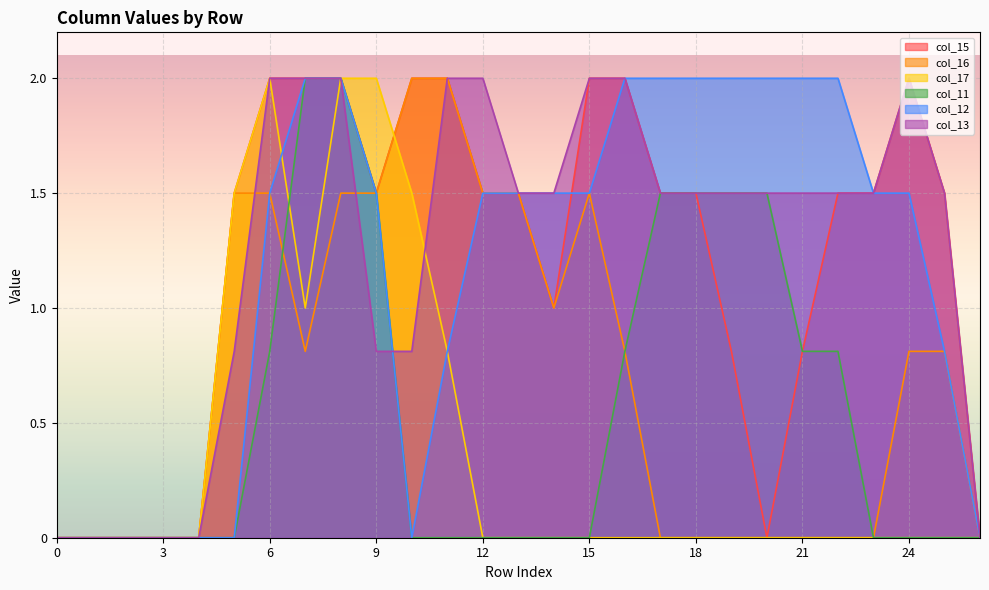

True or false: col_11 has more than 0 interior local peaks.

False